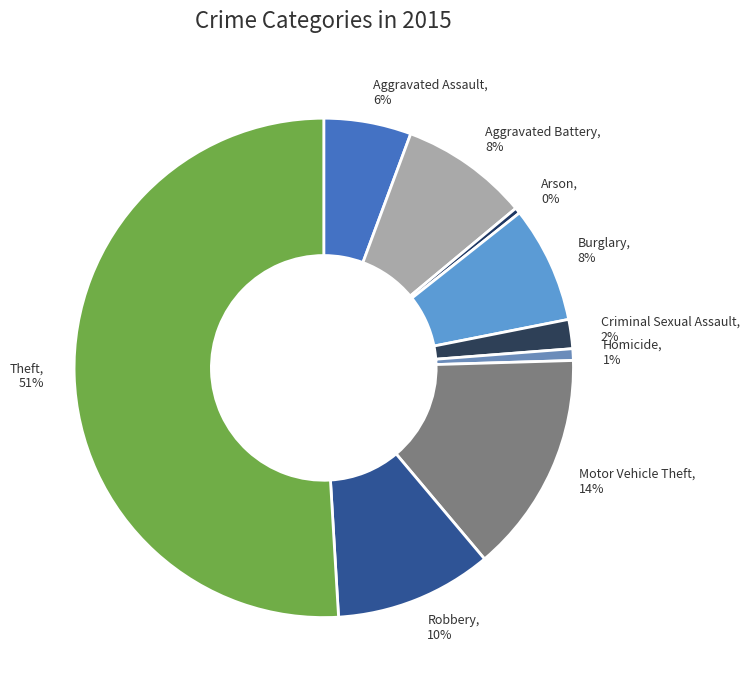

The Burglary slice represents 8% of the pie. True or false?

True